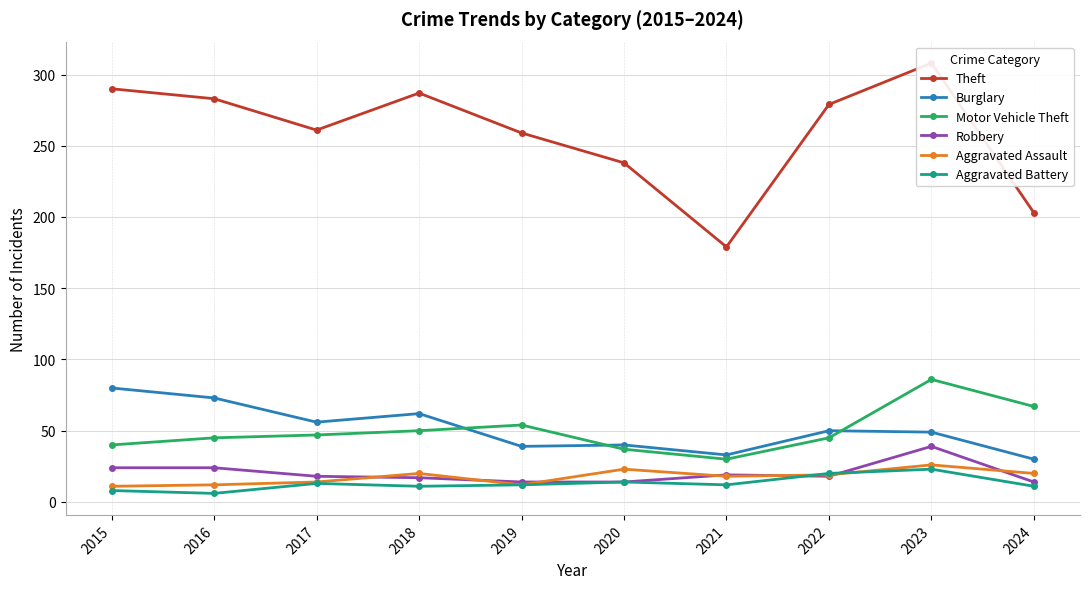

How many series are shown in this chart?

6